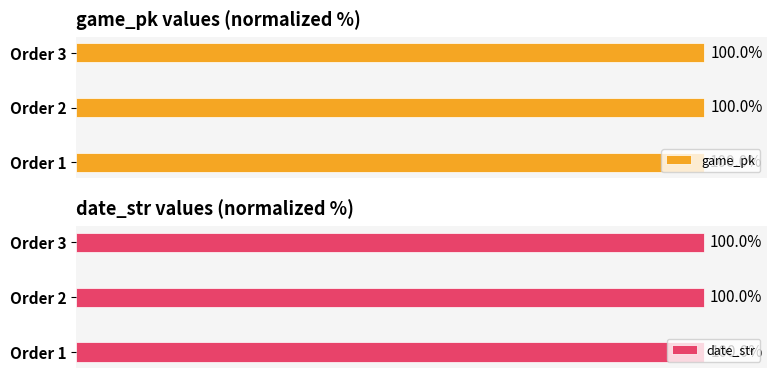

Is it true that game_pk equals 134.4 at Order 2?

False